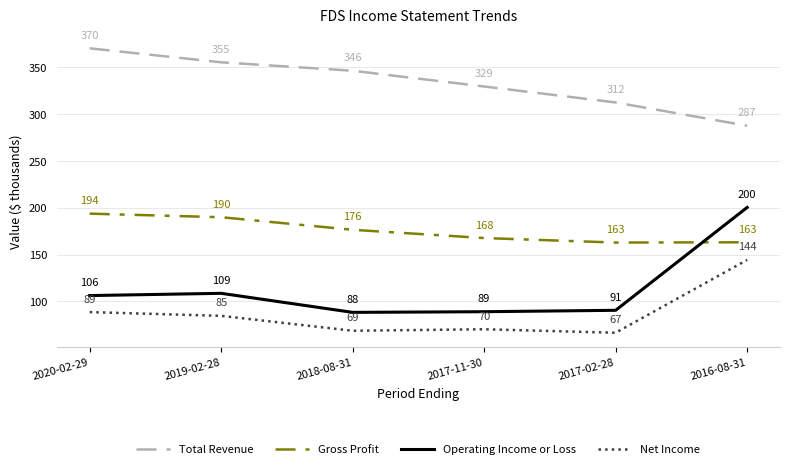

At which label does Net Income first exceed 84?

2020-02-29